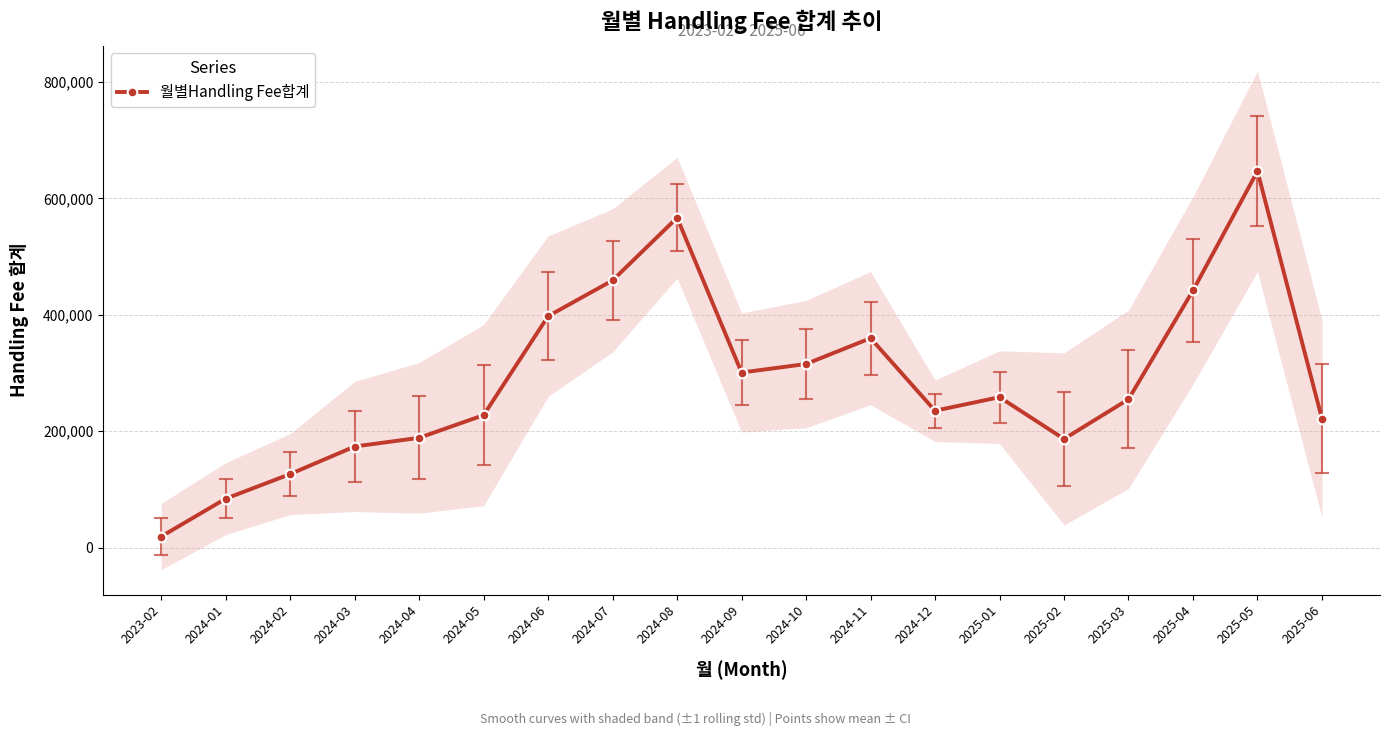

What is the difference between the maximum and minimum values?

627763.6